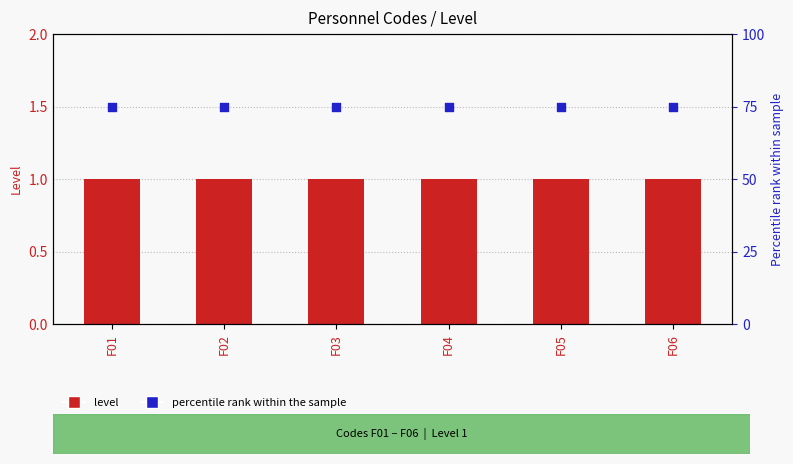

Which series reaches the maximum Y coordinate?

Percentile rank